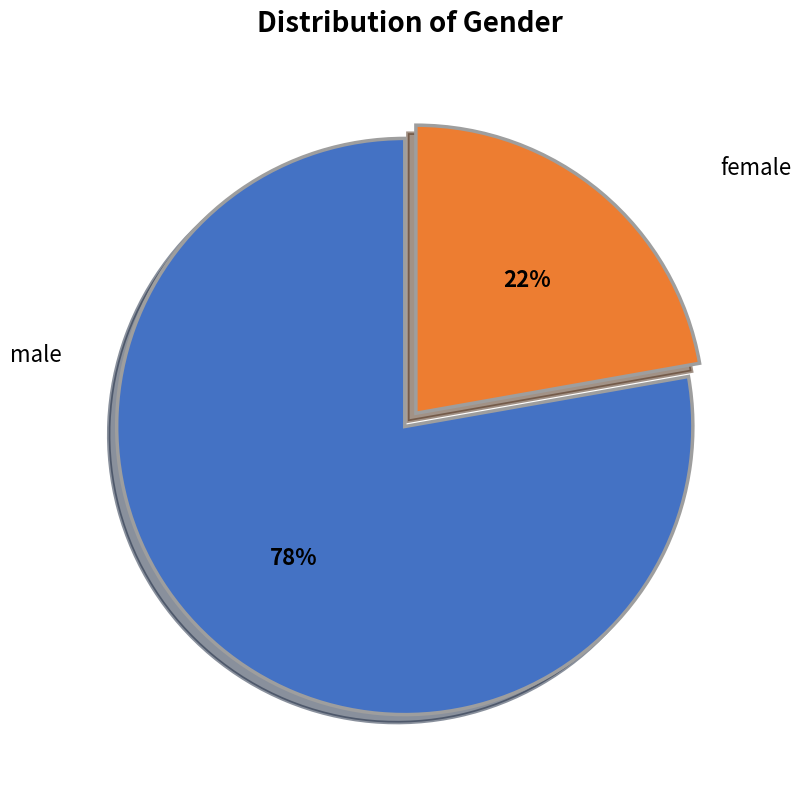

How many segments does this pie chart have?

2